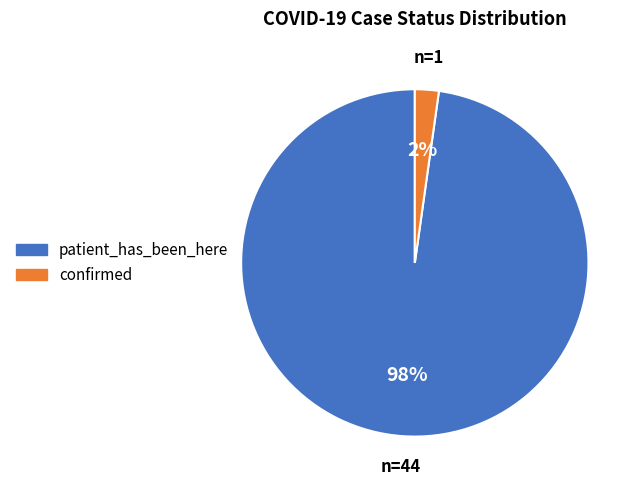

What is the smallest slice in the pie chart?

confirmed